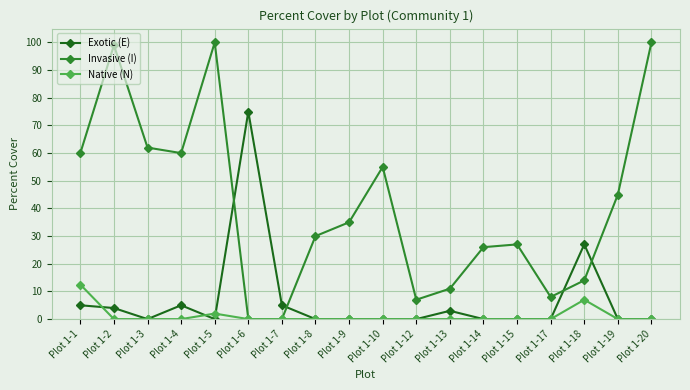

How many series are shown in this chart?

3